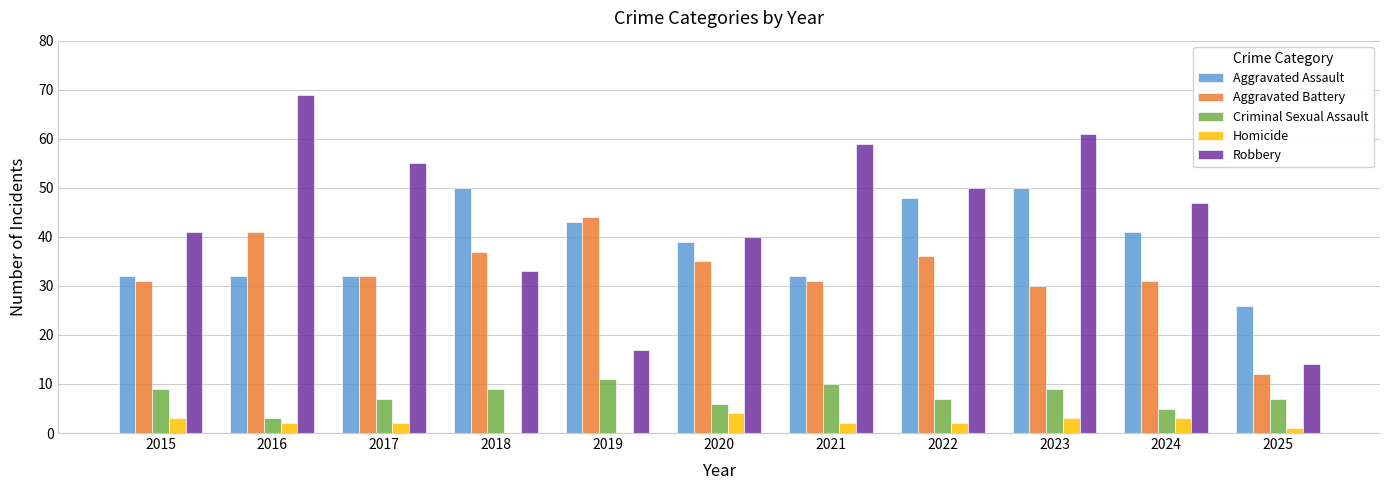

At which category is the sum across all series the highest?

2023